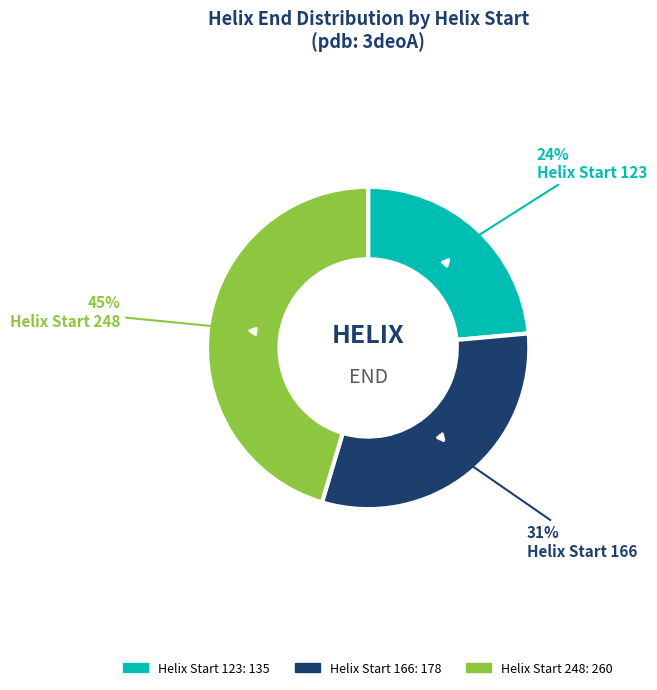

How many segments does this pie chart have?

3